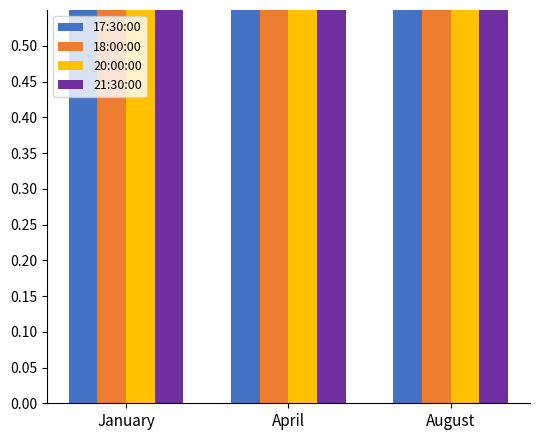

What is the difference between the highest and lowest values at January?

0.1